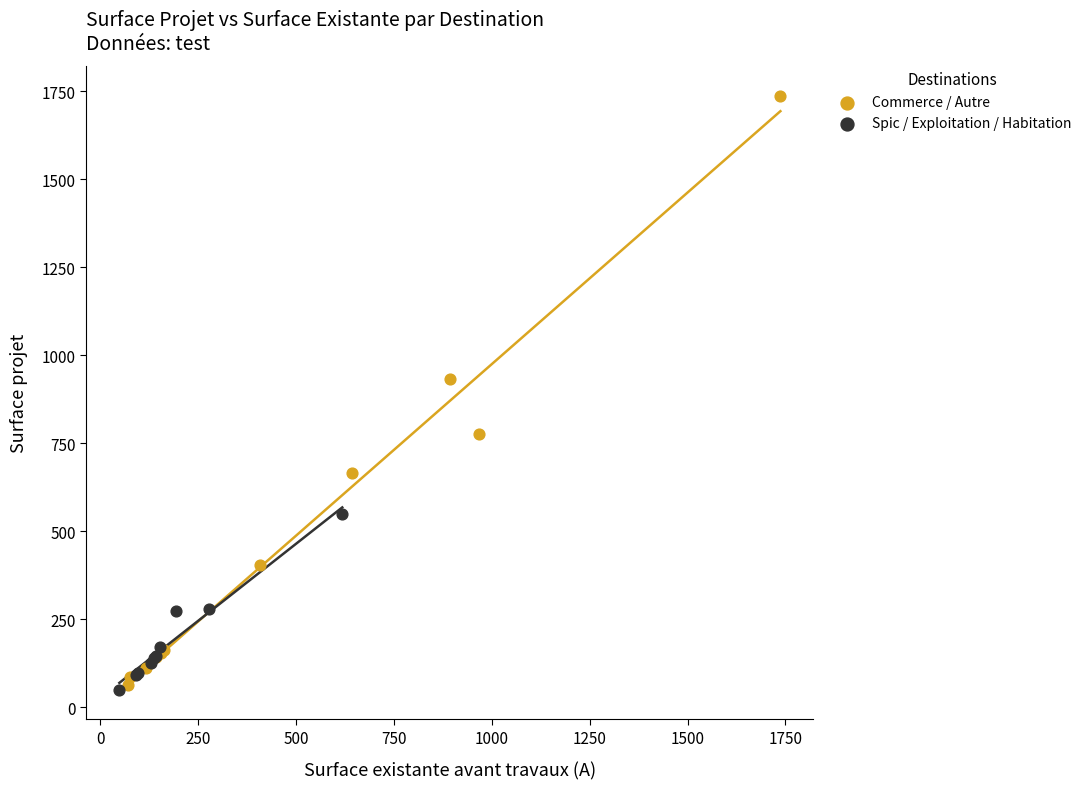

What are all the series names shown in the legend?

Commerce / Autre, Spic / Exploitation / Habitation